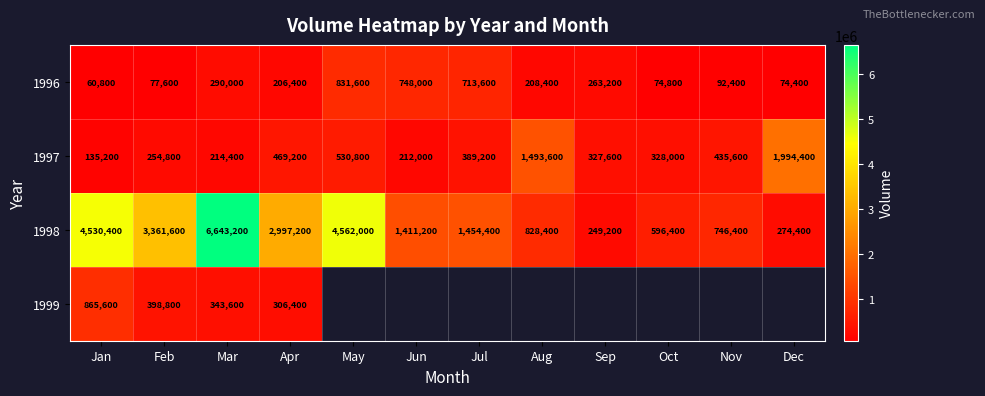

Which series changed the most between Feb and Apr?

1998